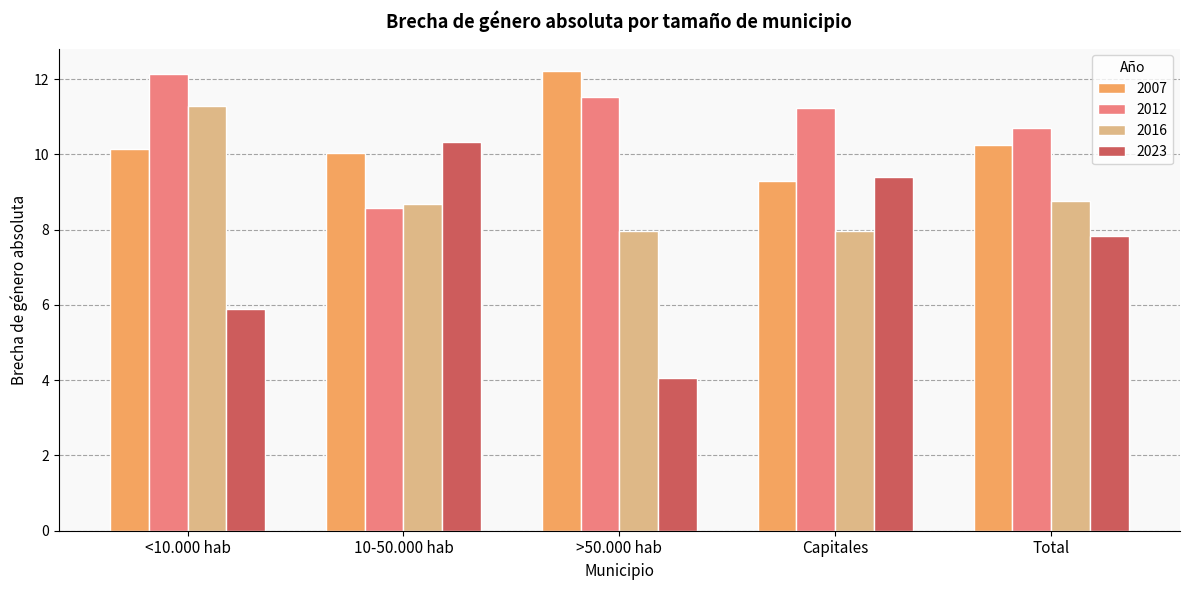

Which category has the lowest value in the 2023 series?

>50.000 hab